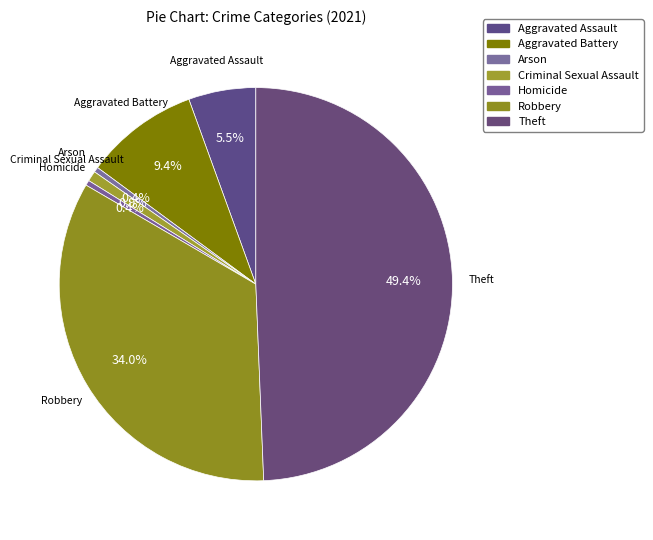

The Theft slice represents 49% of the pie. True or false?

True